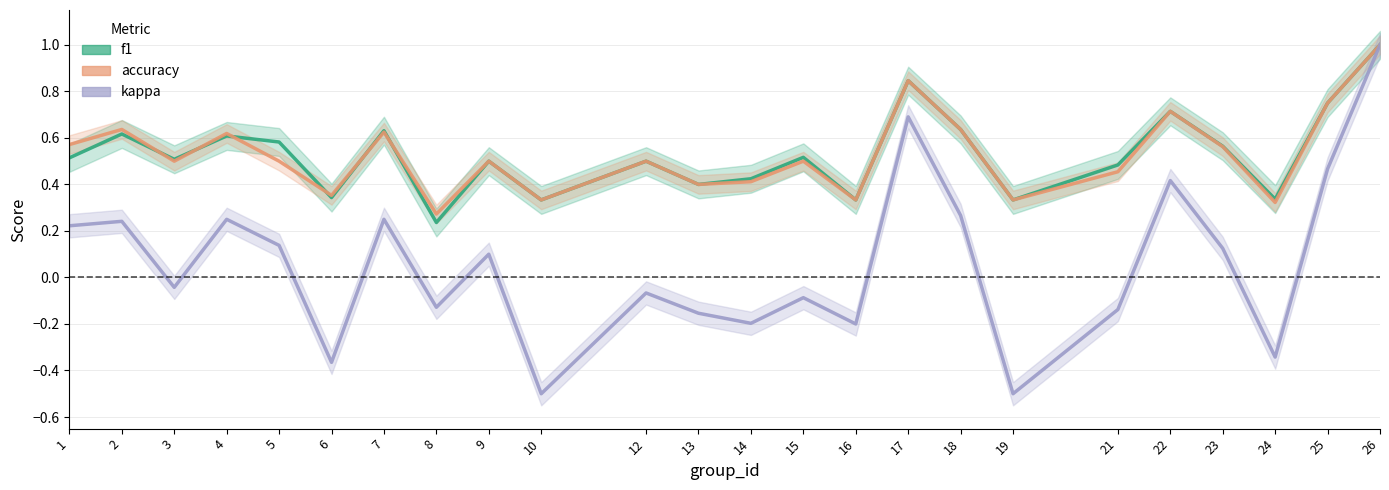

Rank the categories by f1 value from lowest to highest.

8, 10, 16, 19, 24, 6, 13, 14, 21, 9, 12, 3, 1, 15, 23, 5, 4, 2, 7, 18, 22, 25, 17, 26